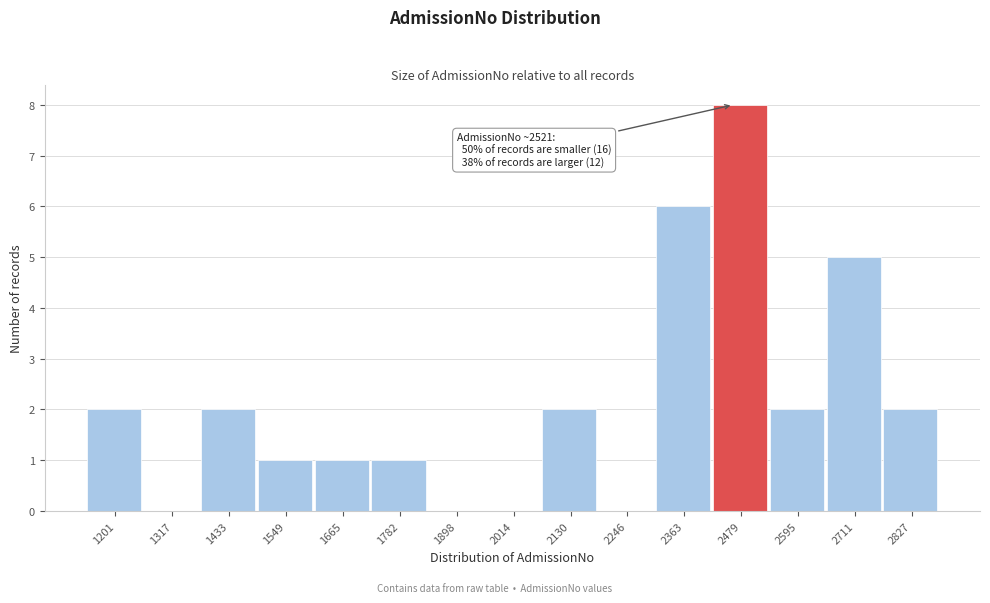

Reading left to right, extract all data points from this chart.

1201=2	1317=0	1433=2	1549=1	1665=1	1782=1	1898=0	2014=0	2130=2	2246=0	2363=6	2479=8	2595=2	2711=5	2827=2